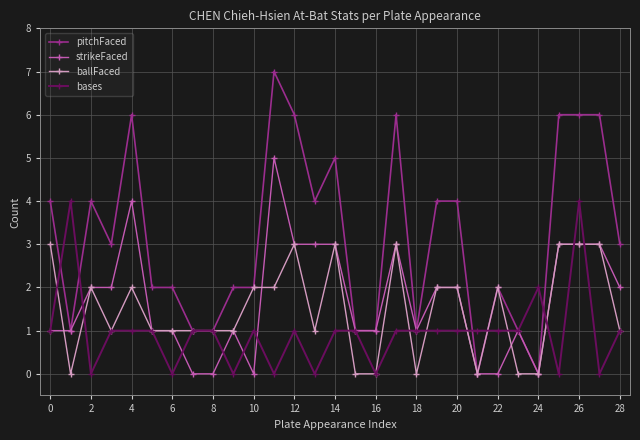

What is the value of the strikeFaced point at the 26th from the left?

3